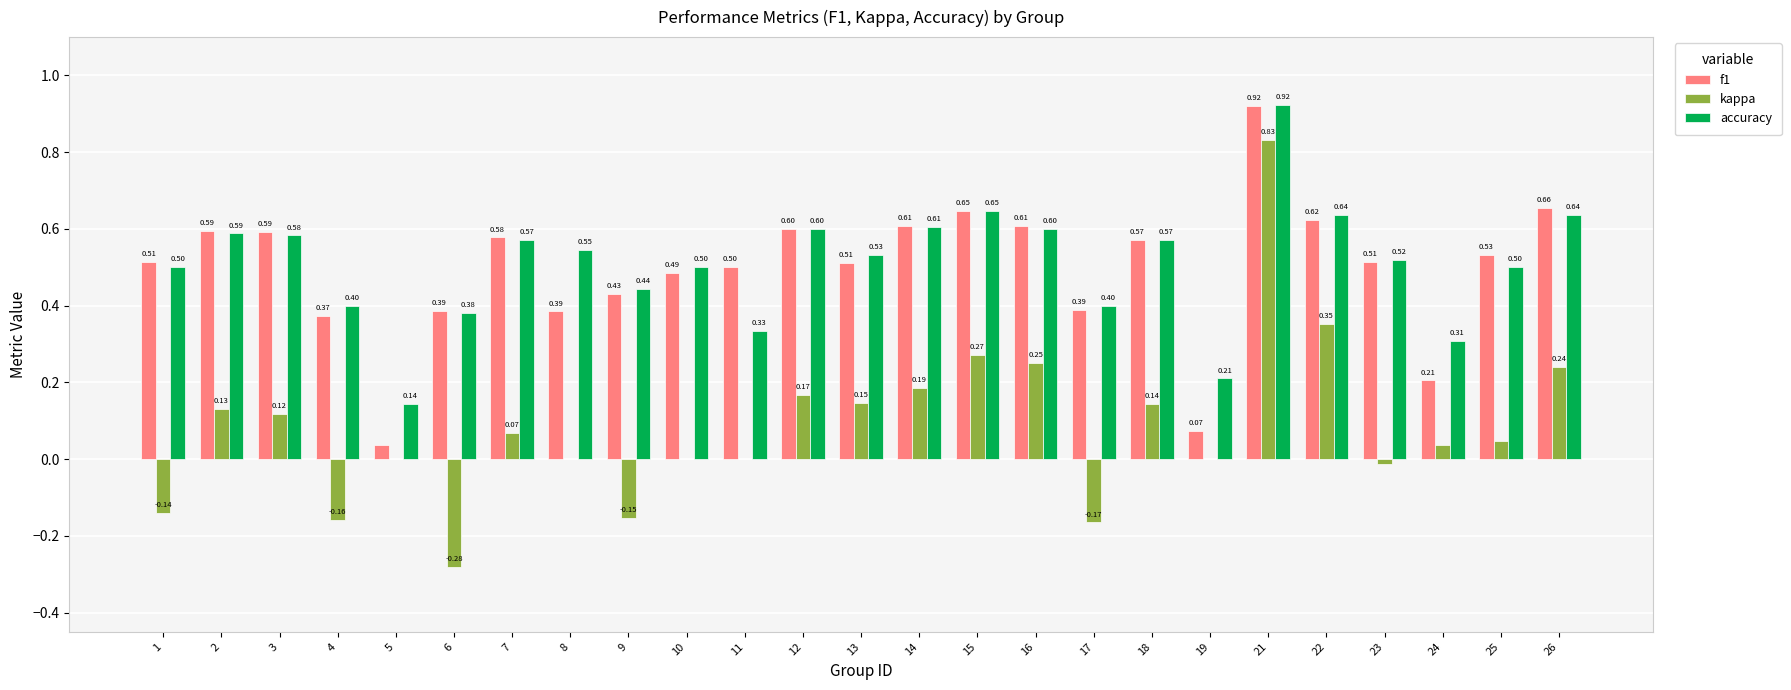

The kappa series shows 0.4 at 8. True or false?

False